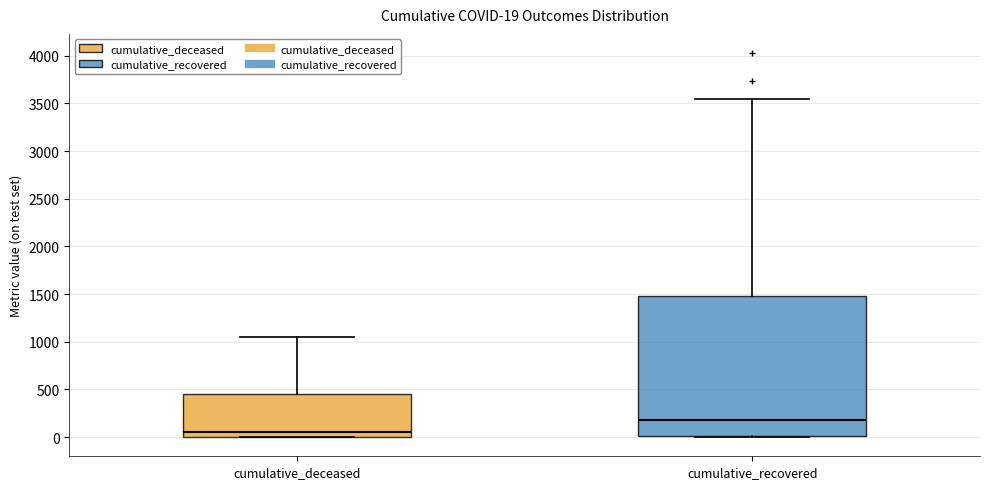

Which box has the highest median line?

cumulative_recovered